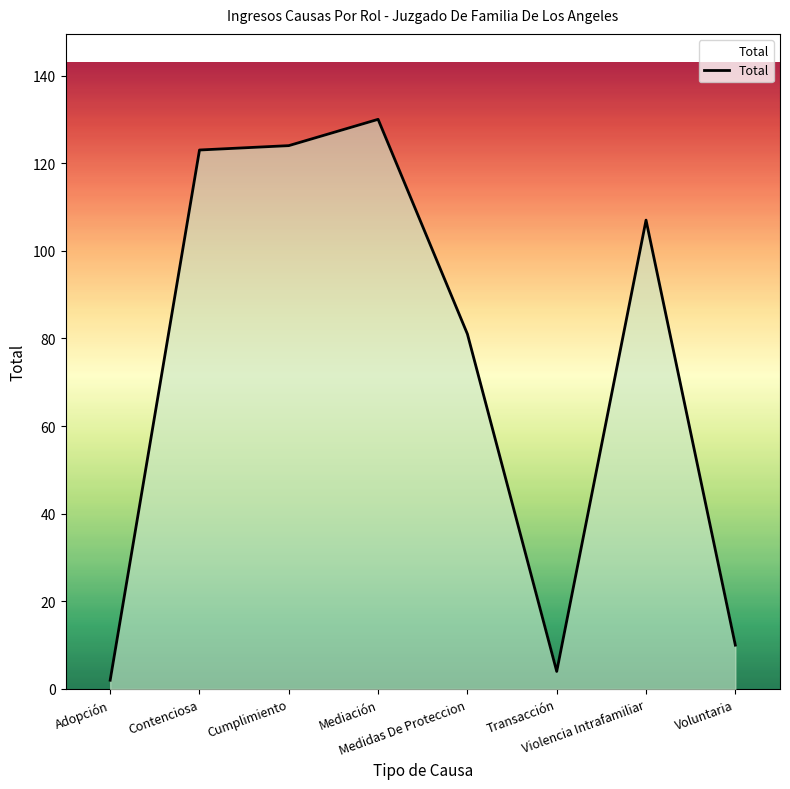

What is the maximum value shown in the chart?

130